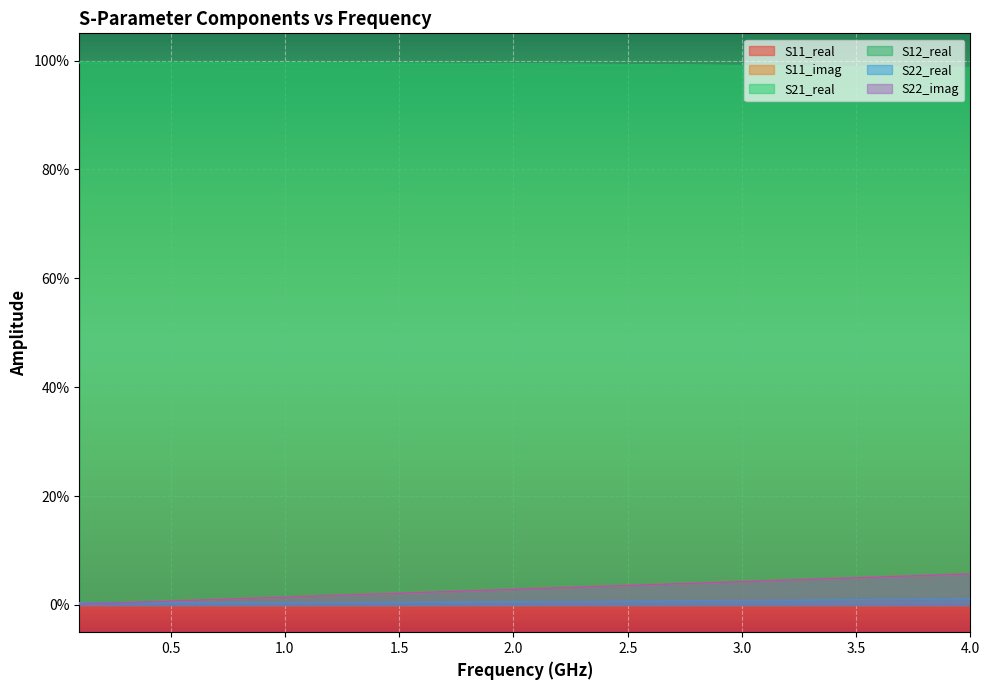

Between which two adjacent categories do S22_imag and S22_real first intersect?

0.5 and 1.0